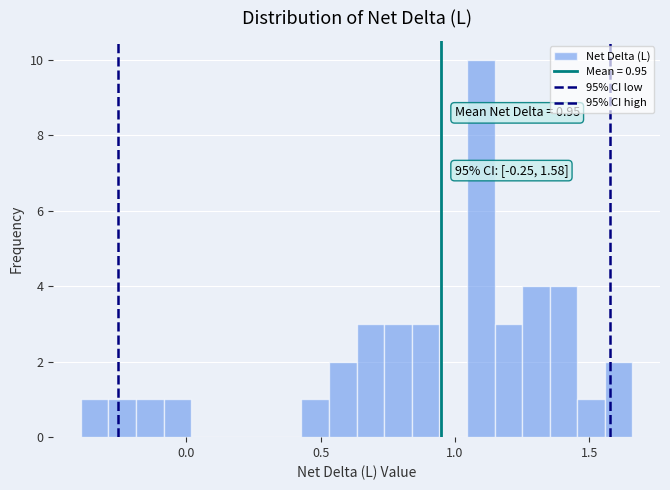

Around what value on the x-axis is the tallest bar? Give the approximate position of its centre, as read against the axis.

1.10